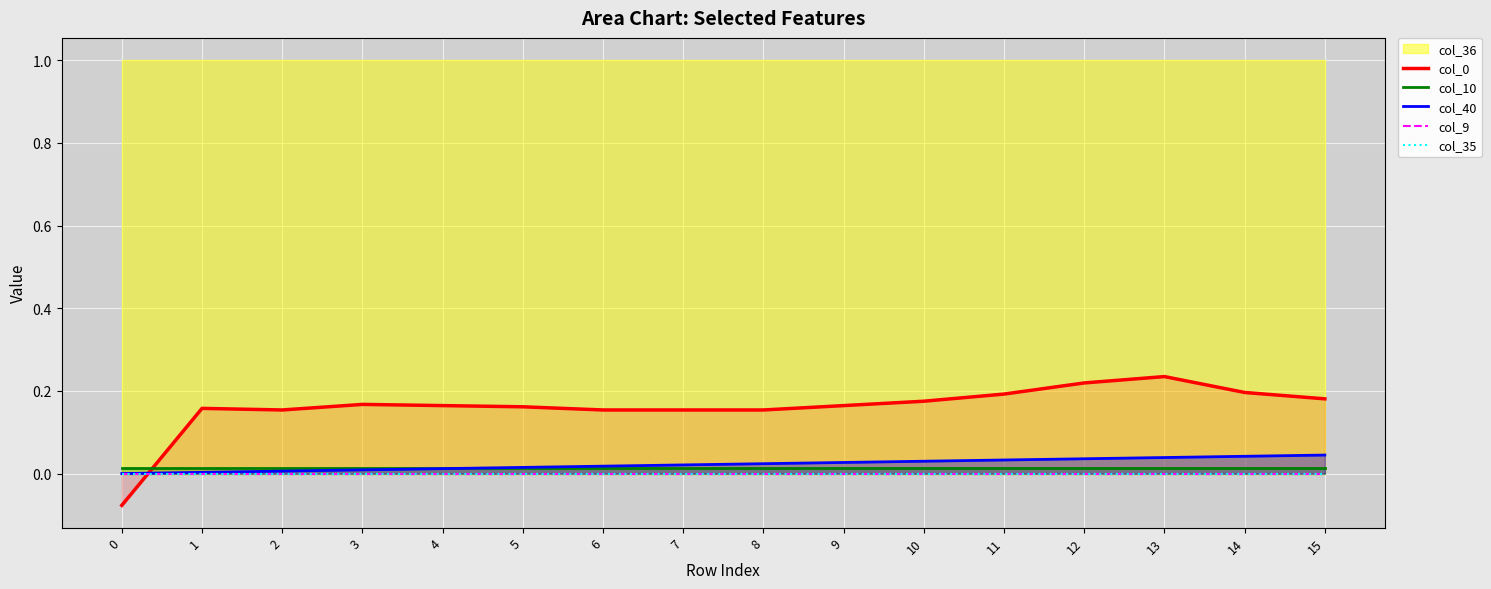

True or false: col_10 and col_9 intersect in this chart.

False